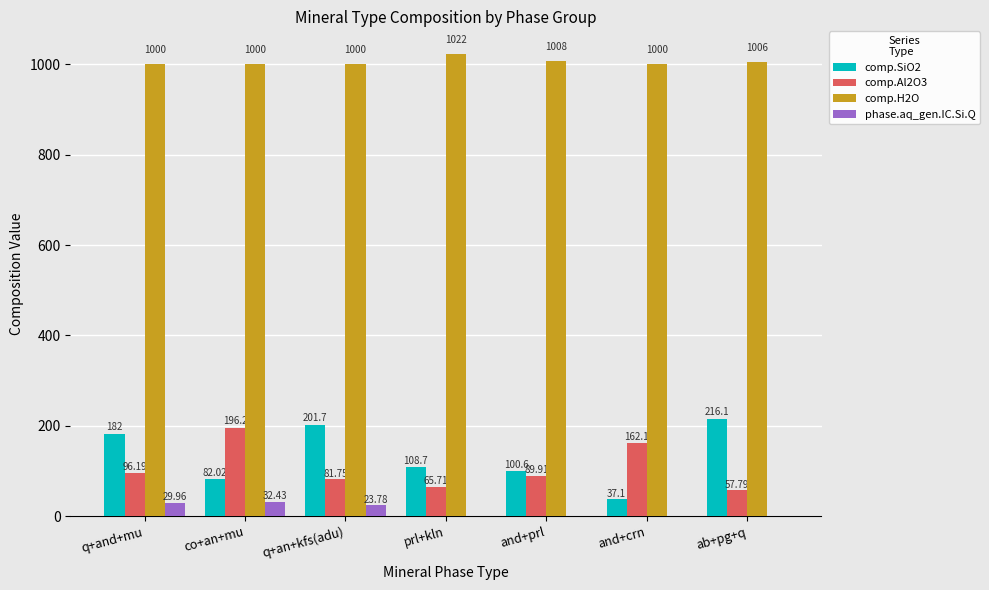

What is the sum of the comp.H2O values at ab+pg+q and q+an+kfs(adu)?

2006.0